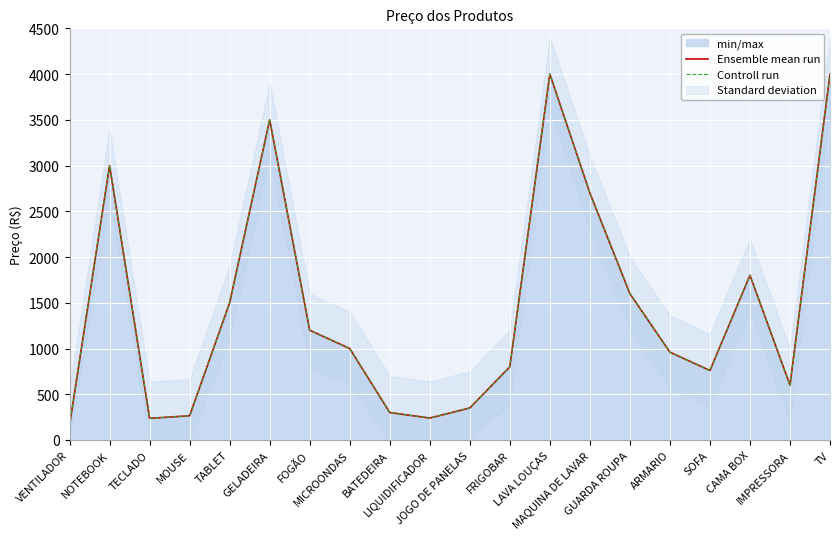

What is the label of the 7th point from the right?

MAQUINA DE LAVAR